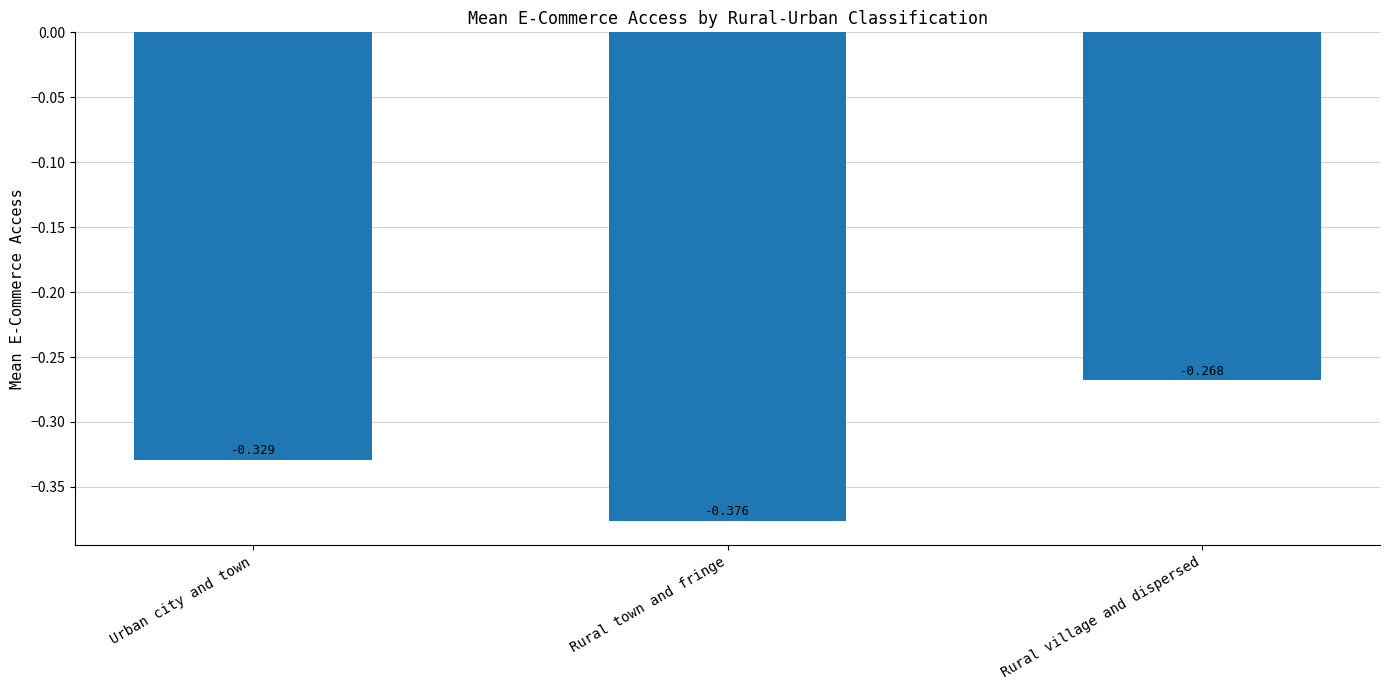

What is the label of the 2nd bar from the right?

Rural town and fringe